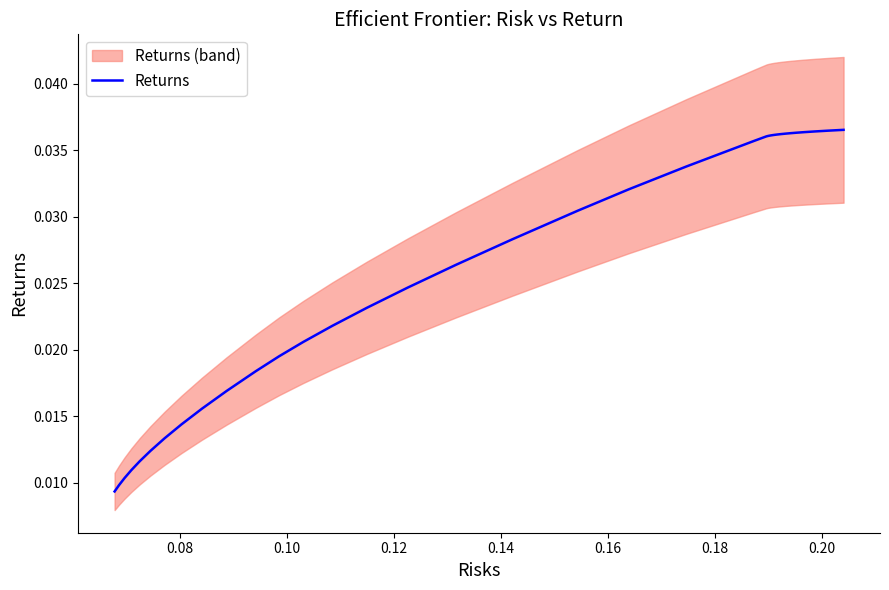

How many distinct data groups are displayed?

1